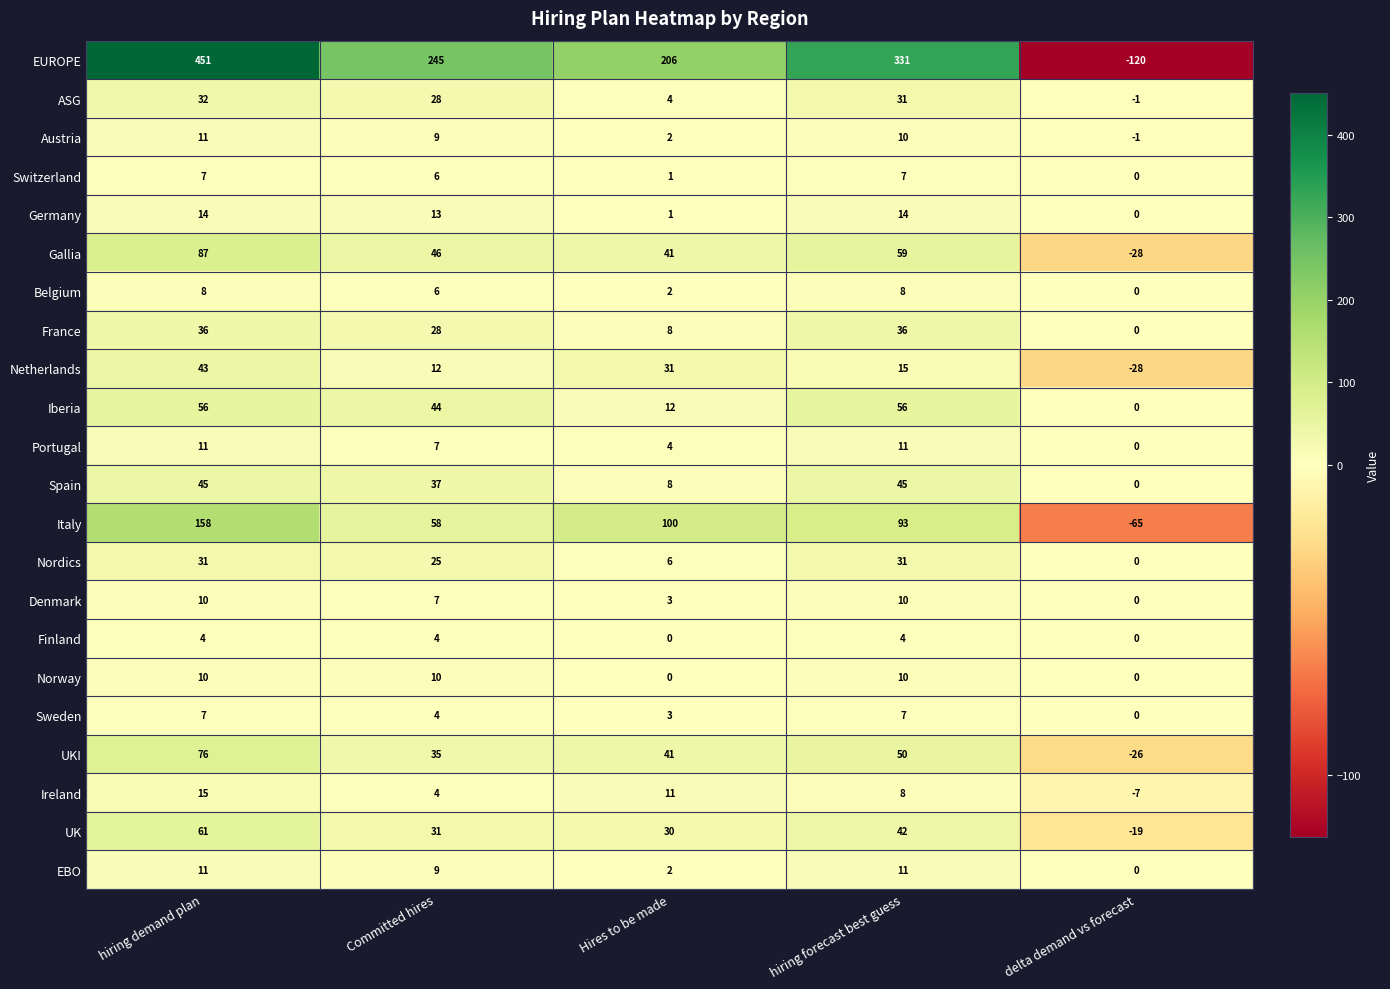

What value does the EUROPE series have at Hires to be made, to the nearest 10?

210